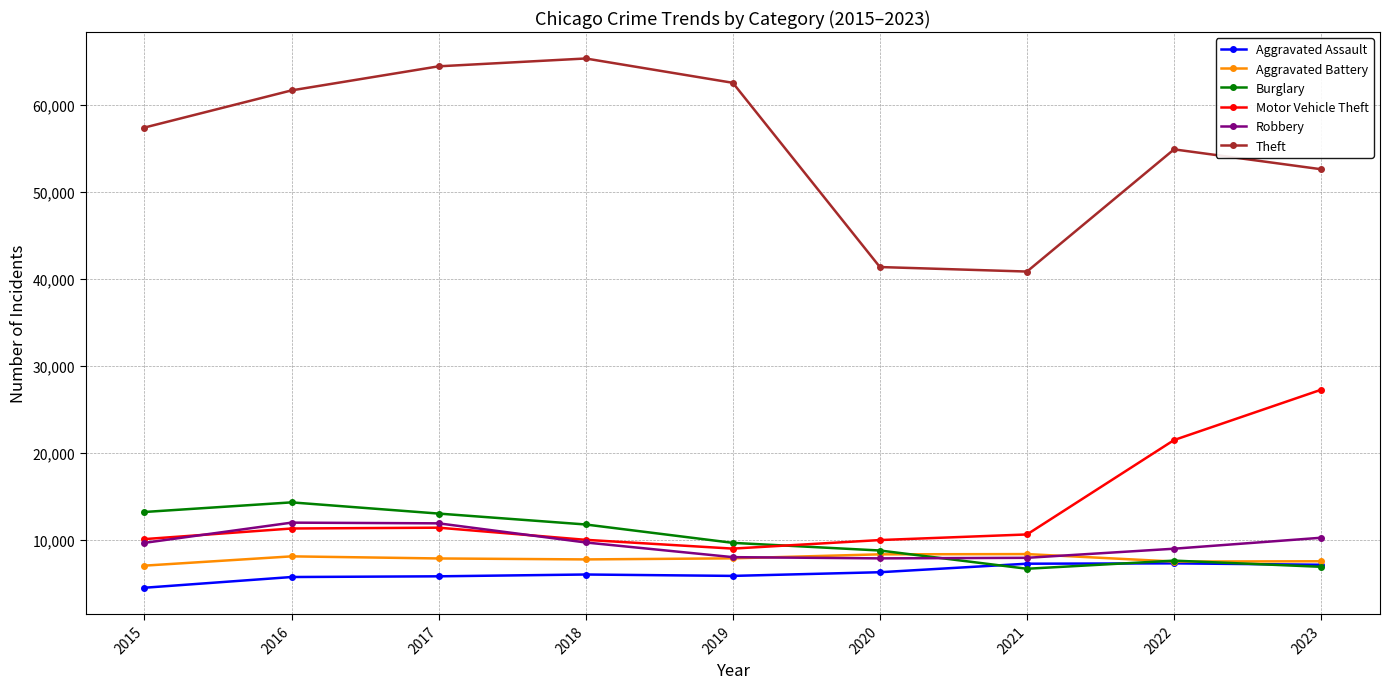

What is the lowest value of the Burglary series?

6662